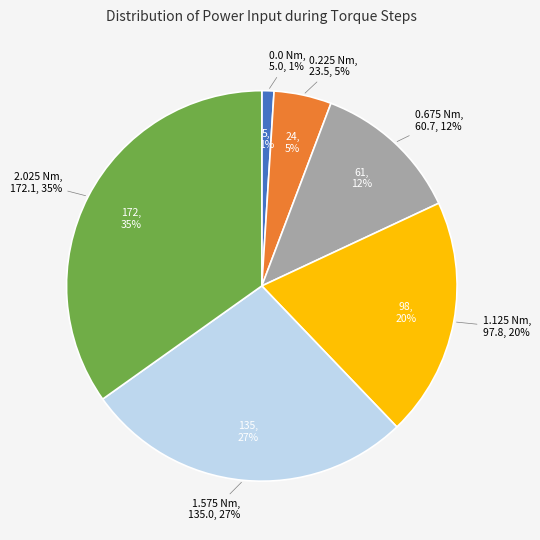

Does Row 10 account for over 50% of the chart?

No